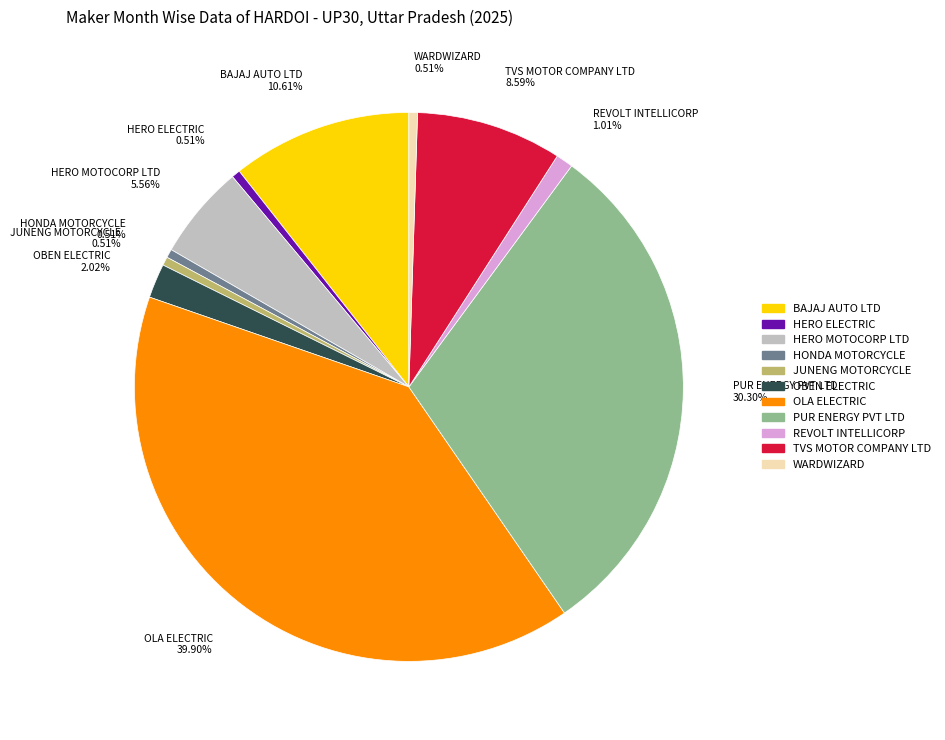

Does REVOLT INTELLICORP 1.01% represent more than half of the total?

No